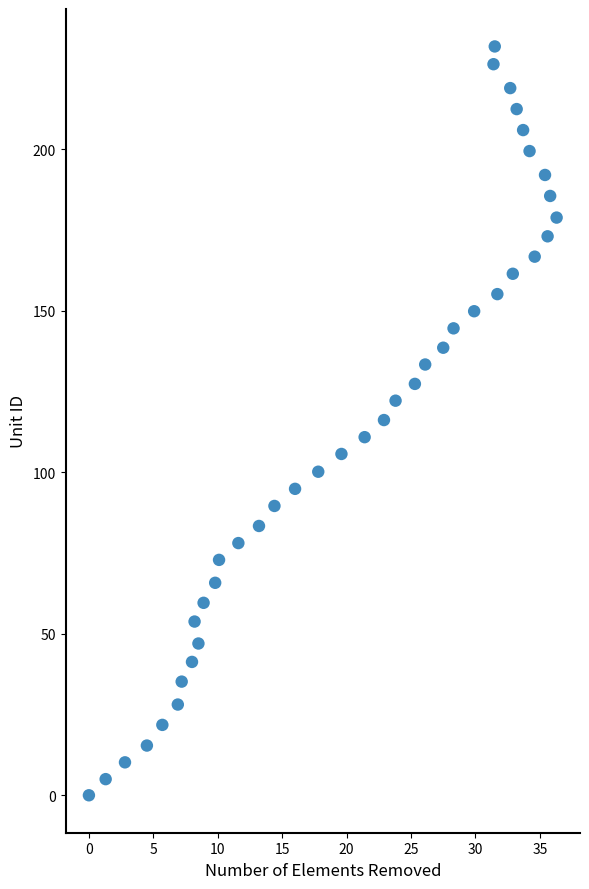

What is the range of Y values (max minus min)?

231.9